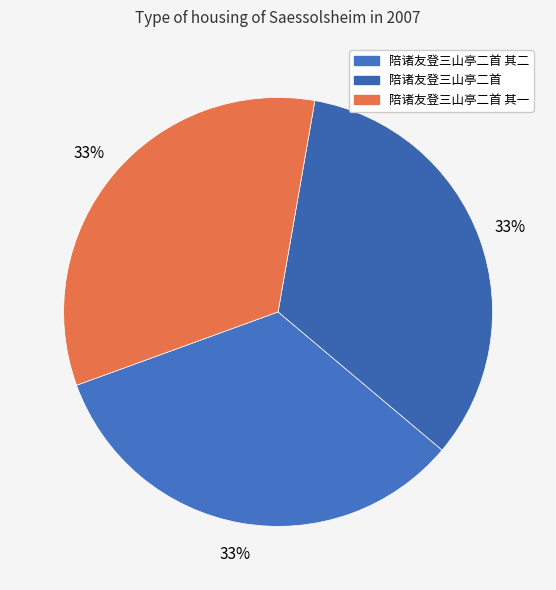

To the nearest percent, what is the average slice percentage?

33%